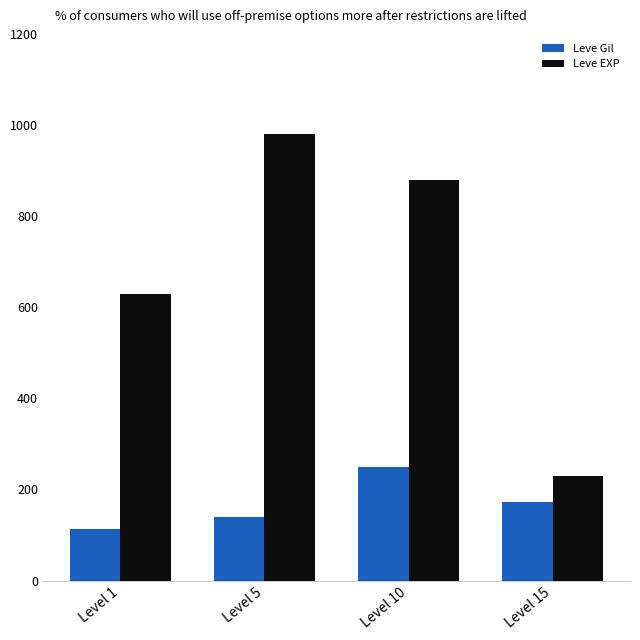

At which category is the sum across all series the highest?

Level 10